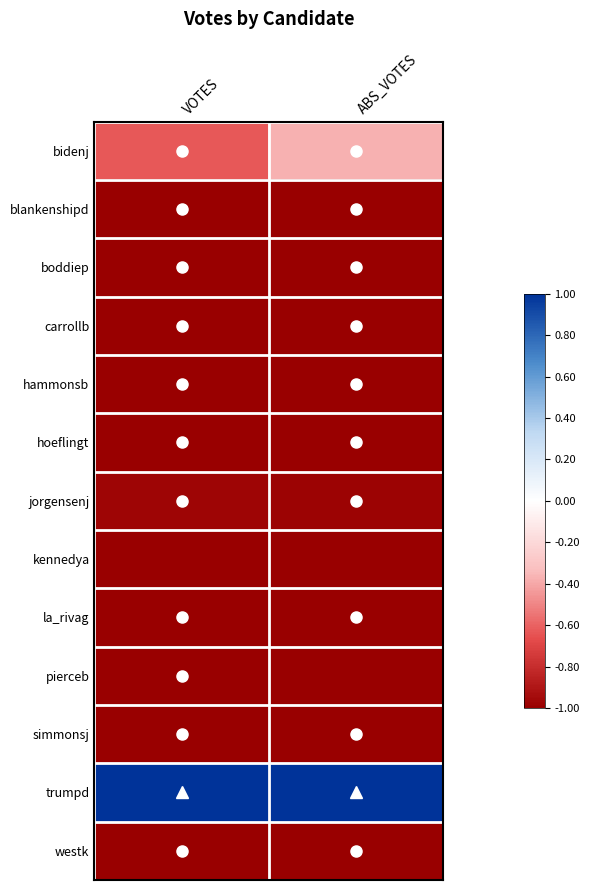

What is the minimum value shown in the chart?

-1.0